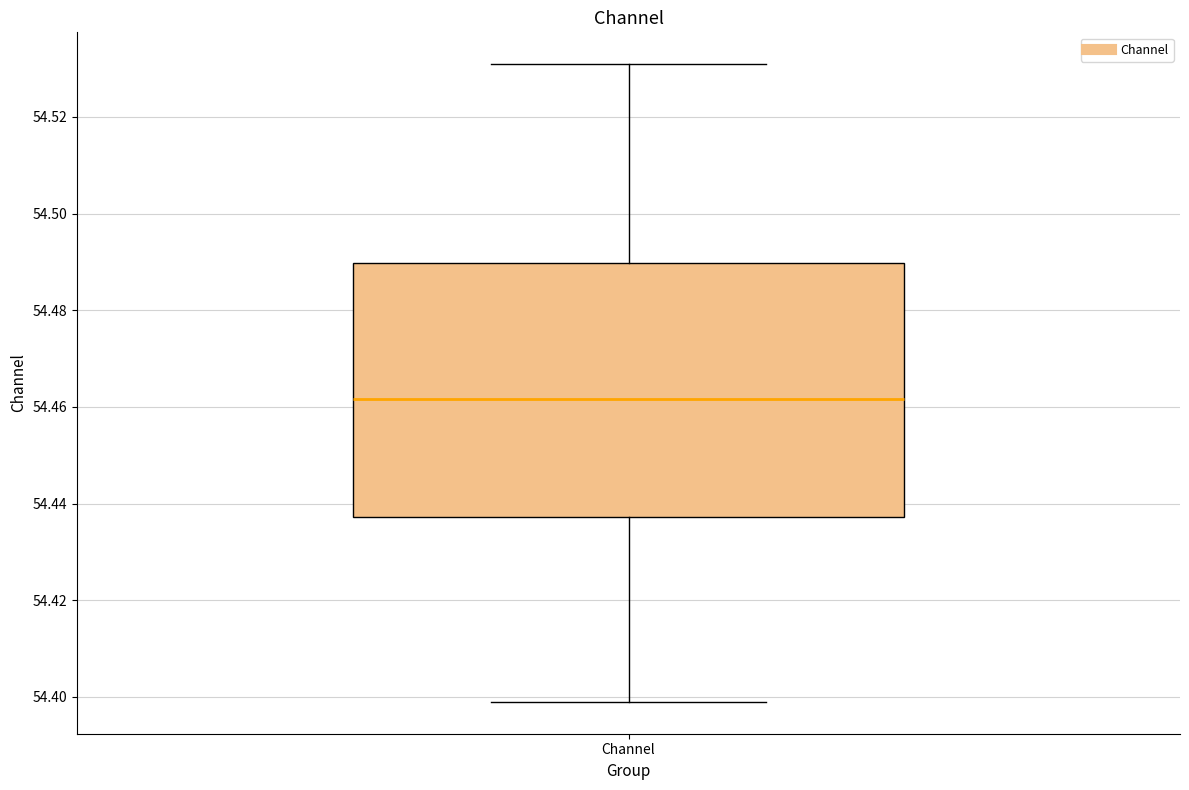

Where does the lower whisker of the box for Channel end on the y-axis? The values are not printed on the chart, so give them approximately, as read against the axis.

54.398